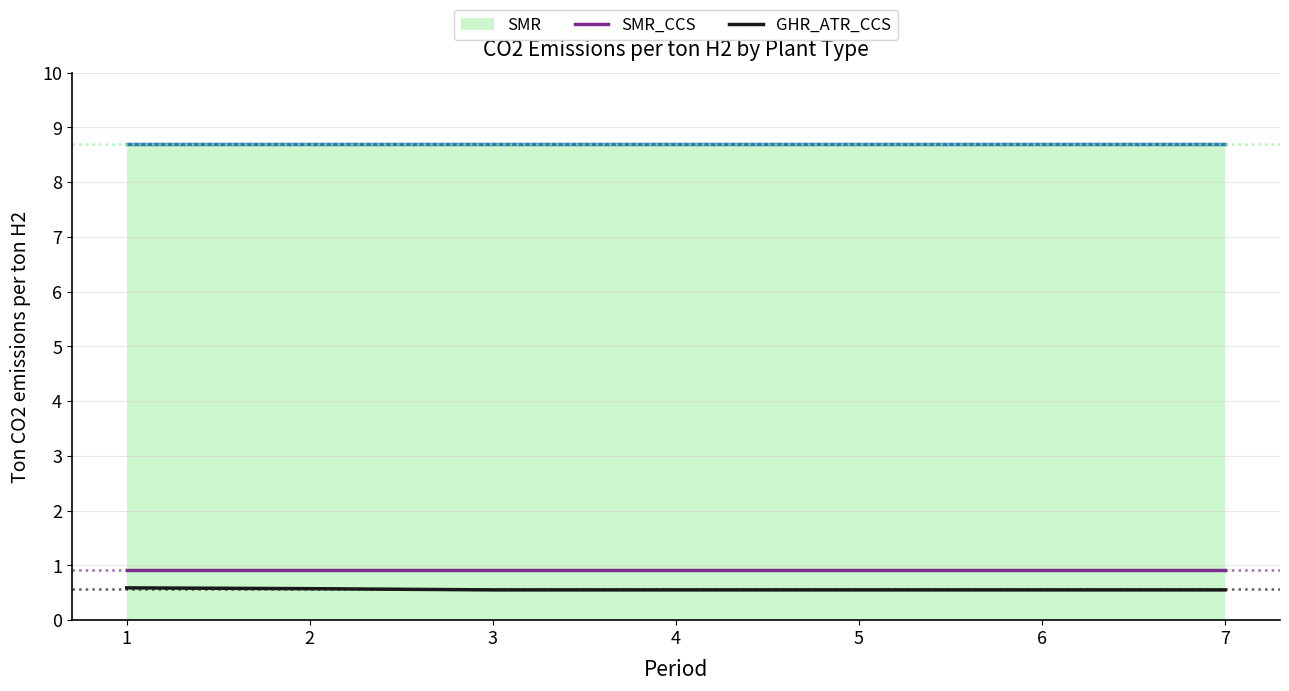

True or false: GHR_ATR_CCS and SMR_CCS cross at least once.

False